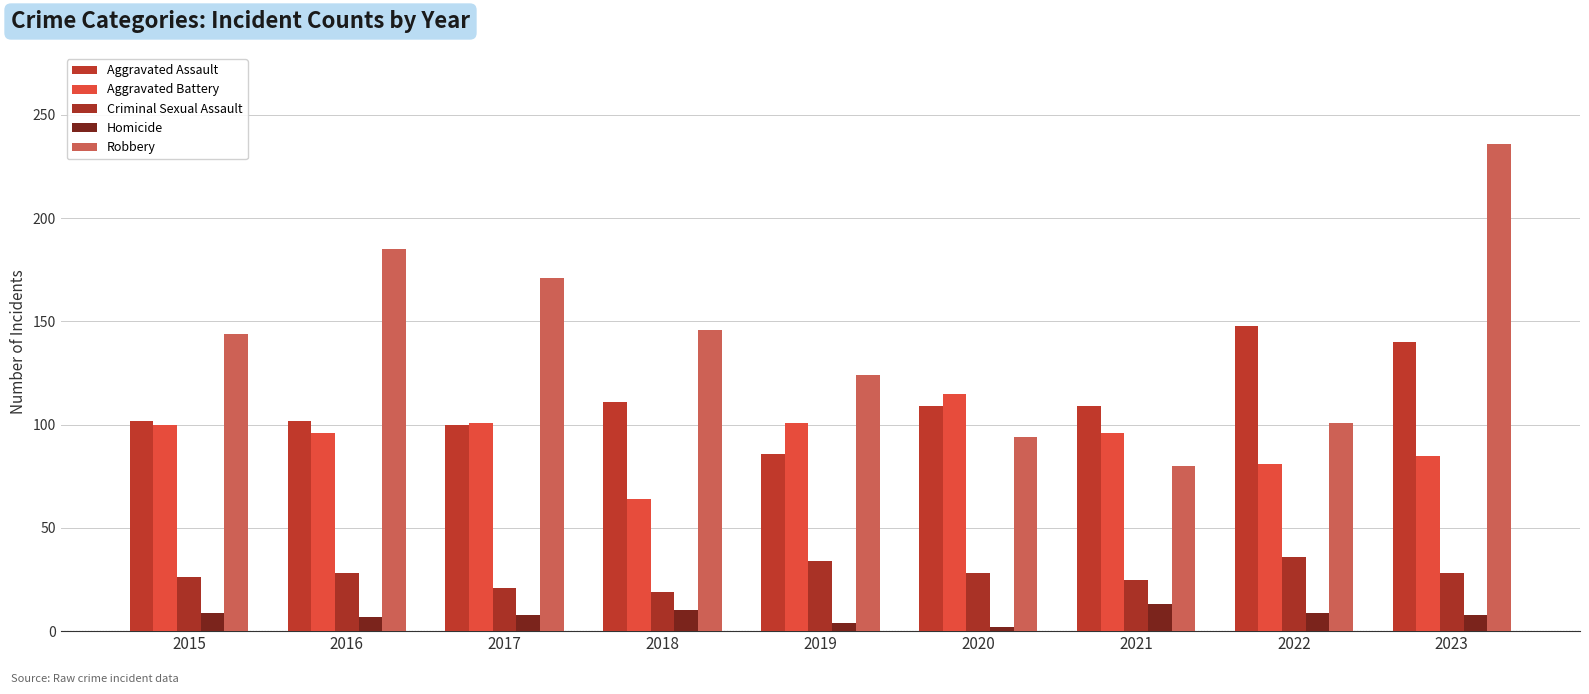

Rank the series by their maximum value, from highest to lowest.

Robbery, Aggravated Assault, Aggravated Battery, Criminal Sexual Assault, Homicide